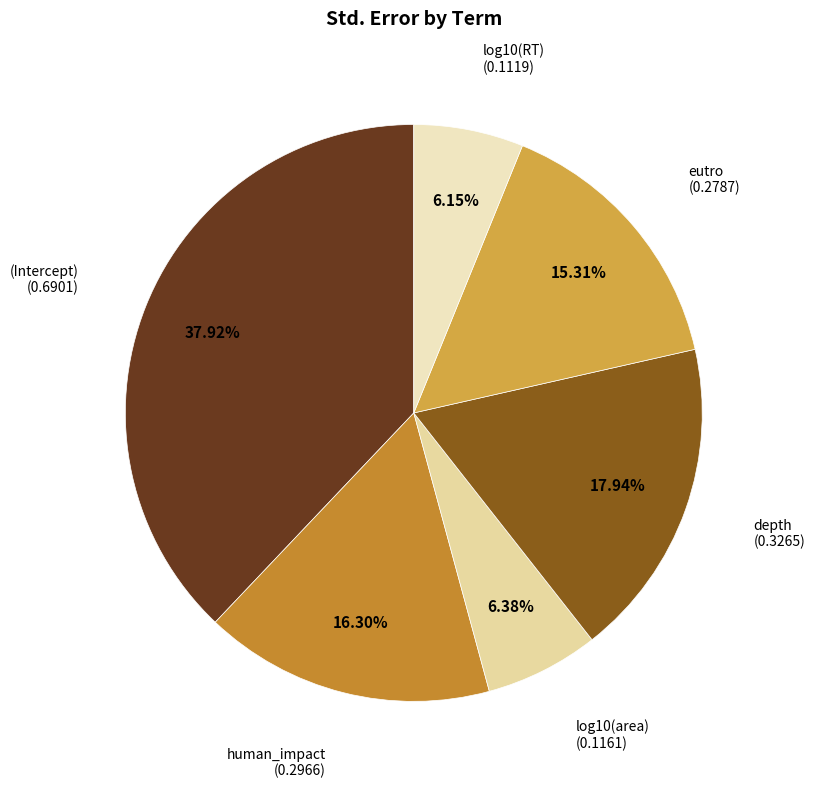

To the nearest percent, what is the difference between the largest and smallest slice percentages?

32%